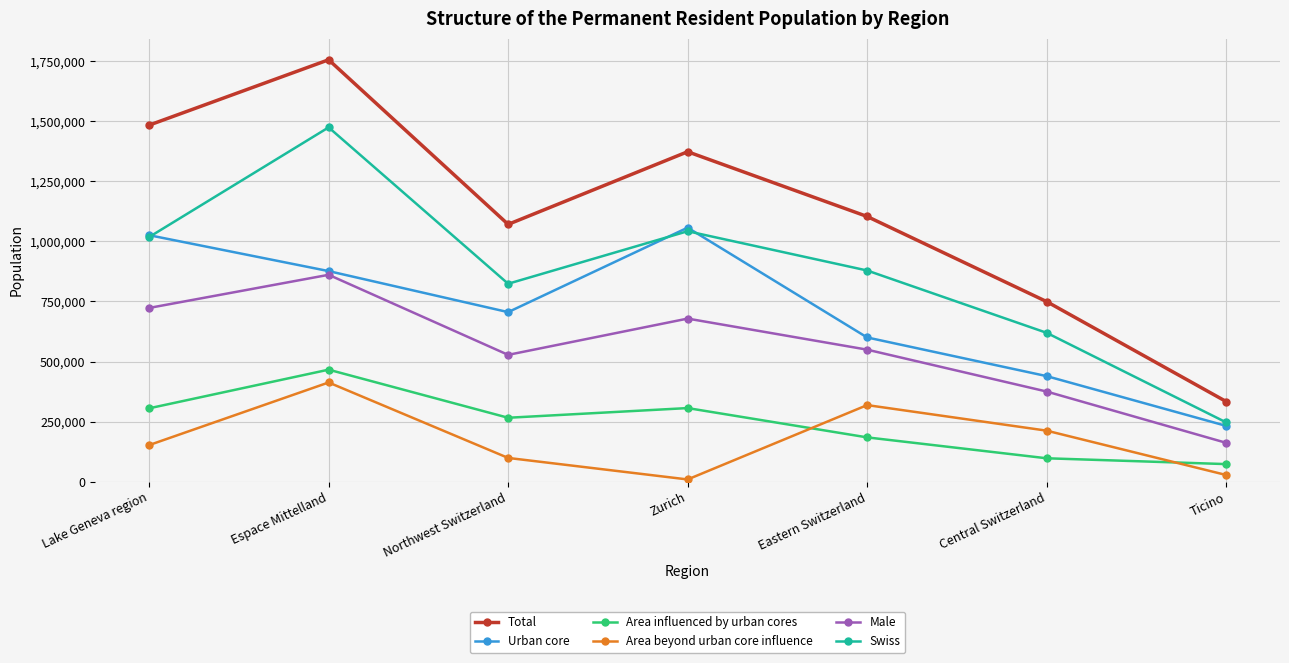

True or false: Area influenced by urban cores and Urban core cross at least once.

False